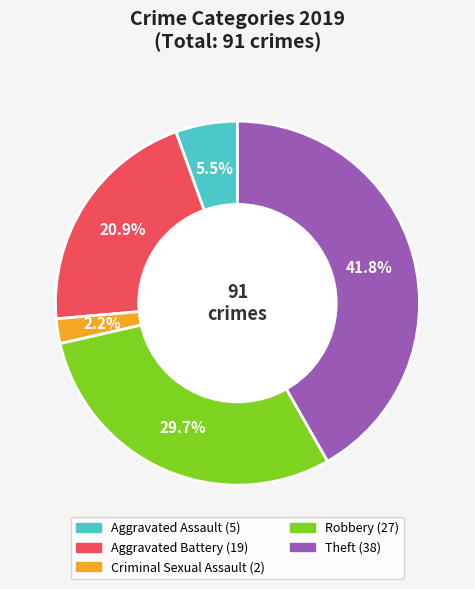

Is there a majority slice in this chart?

No